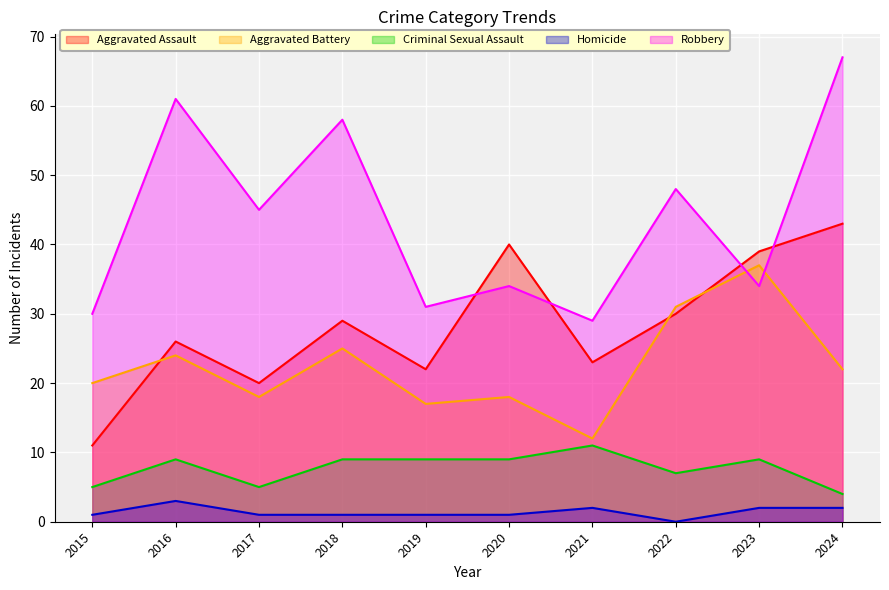

How many lines are shown in the chart?

5